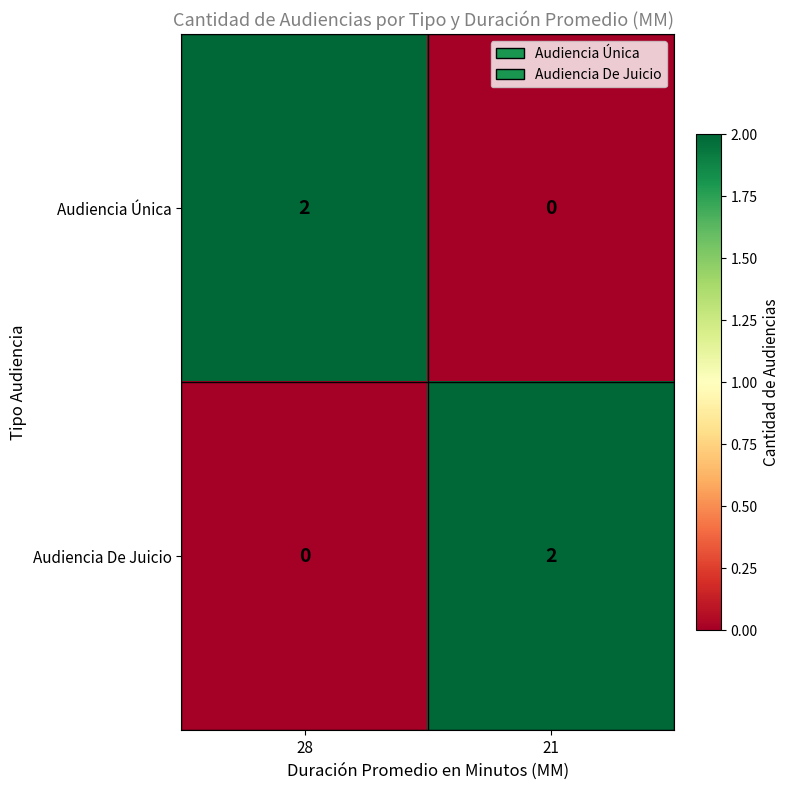

Is the value of Audiencia De Juicio at 28 greater than the value of Audiencia Única at 28?

No